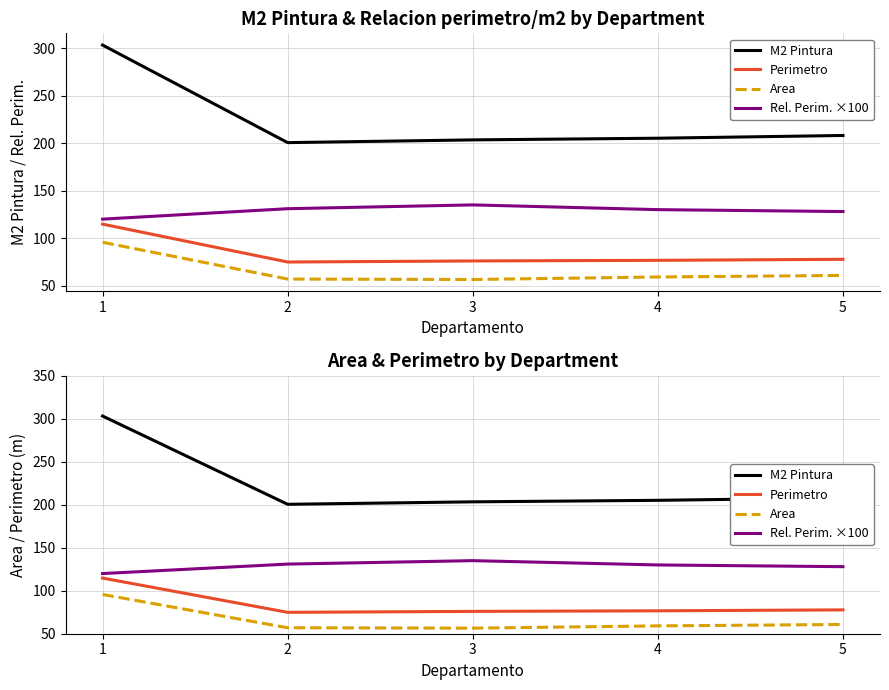

The M2 Pintura series shows 303.2 at 1. True or false?

True